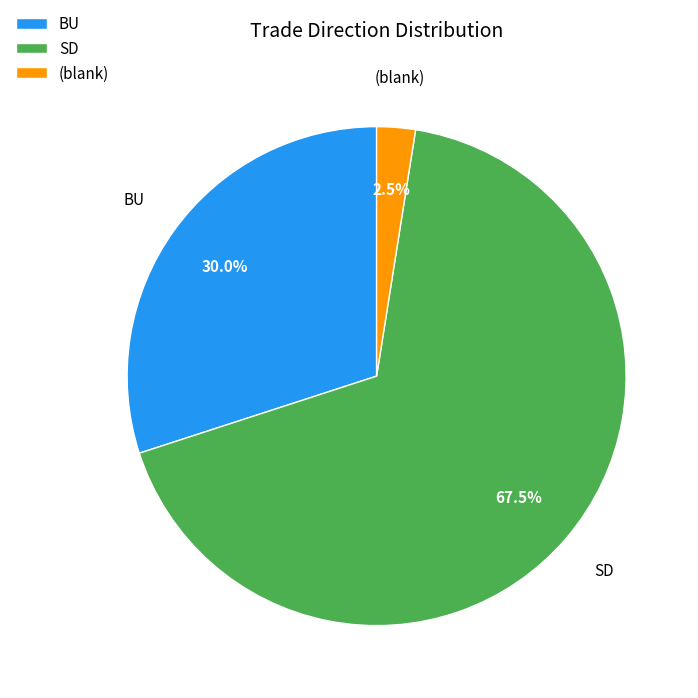

How many segments does this pie chart have?

3